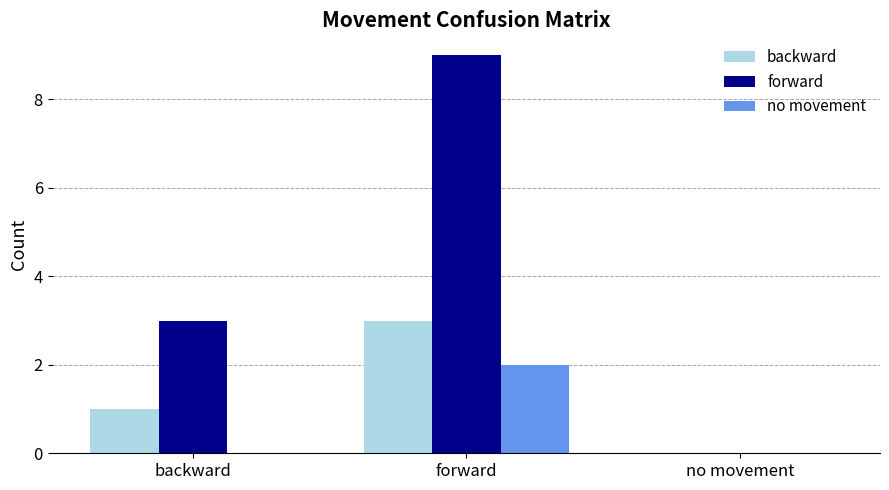

Are the bars horizontal?

No